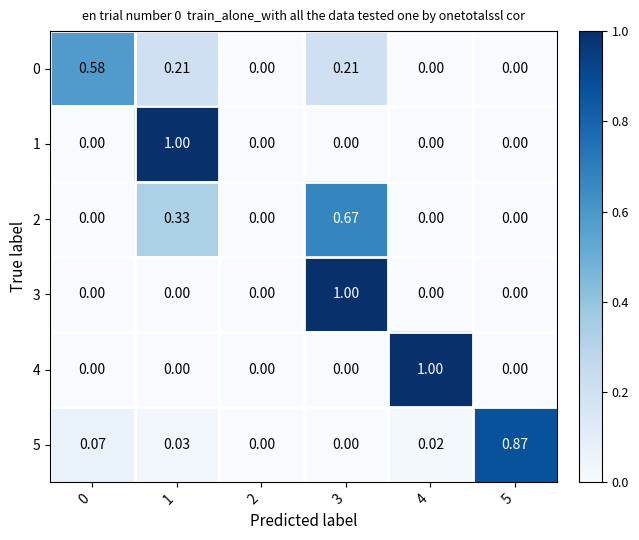

Is the value of 5 at 0 greater than the value of 0 at 3?

No